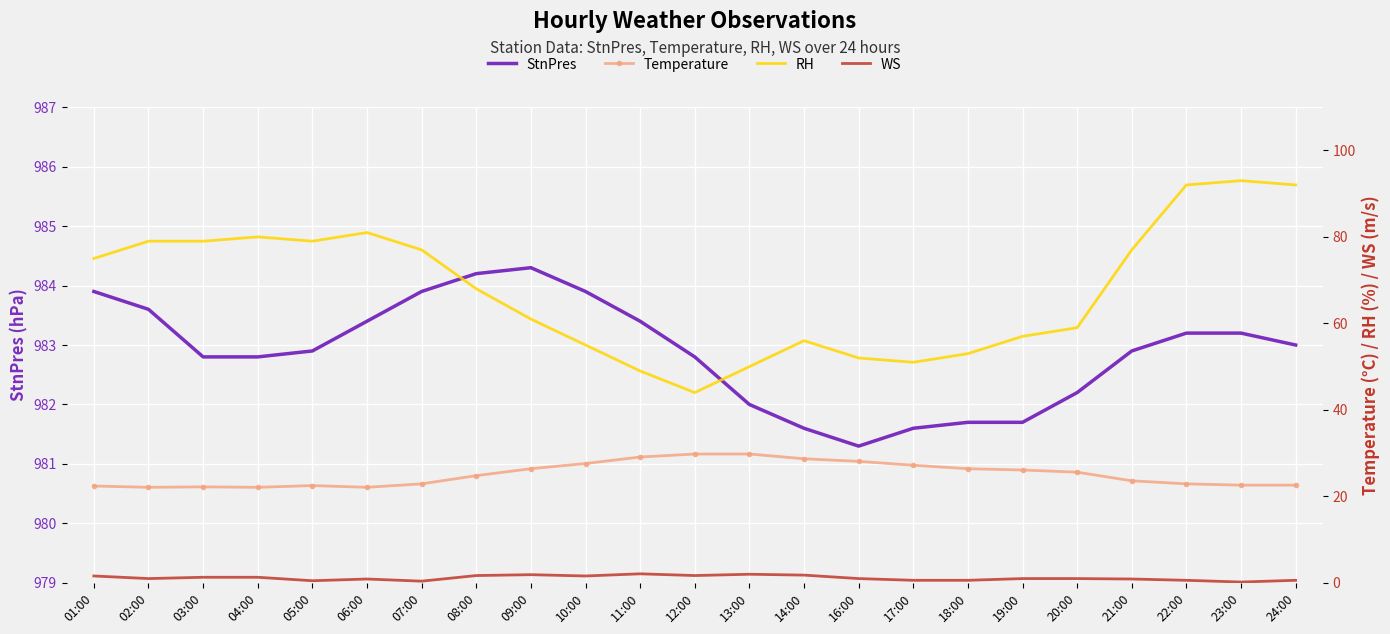

True or false: WS and StnPres cross at least once.

False